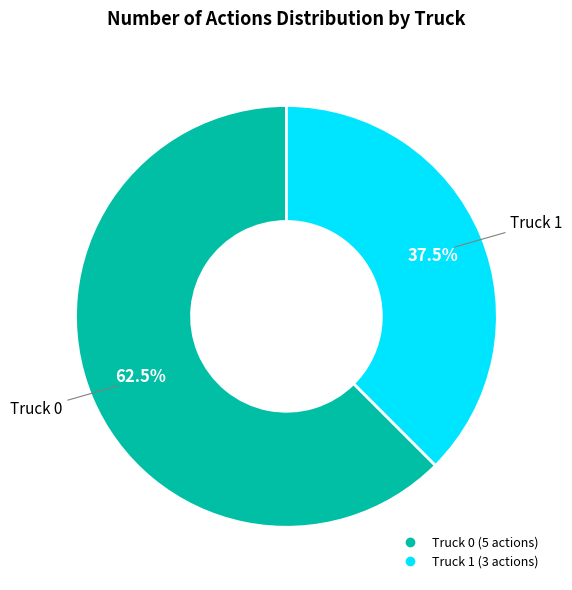

How many slices are in this pie chart?

2